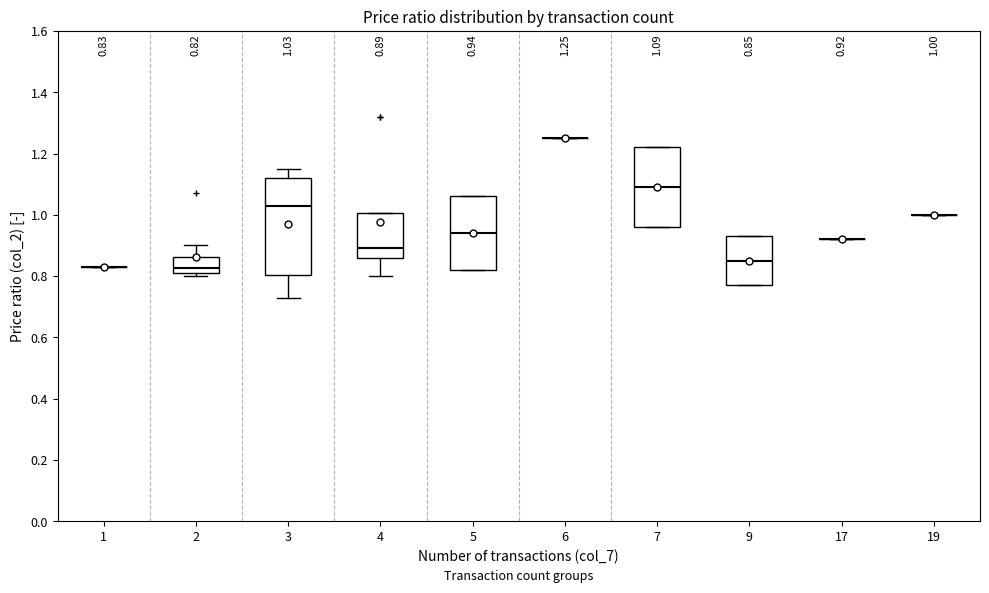

Comparing the boxes themselves (not the whiskers), which one is the tallest?

3